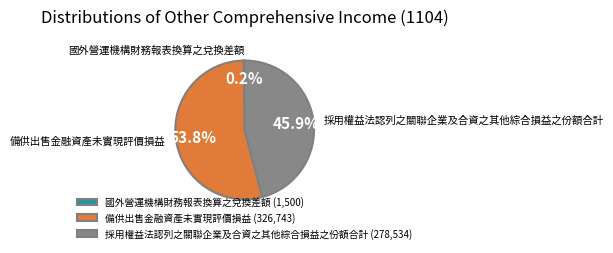

Between 備供出售金融資產未實現評價損益 and 採用權益法認列之關聯企業及合資之其他綜合損益之份額合計, which is larger?

備供出售金融資產未實現評價損益